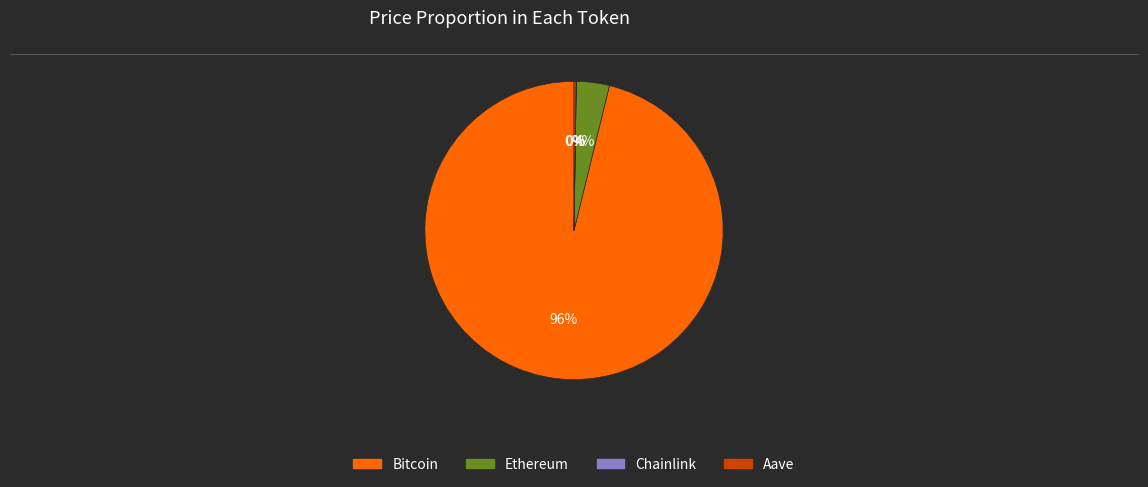

What percentage is the Ethereum slice, to the nearest percent?

4%